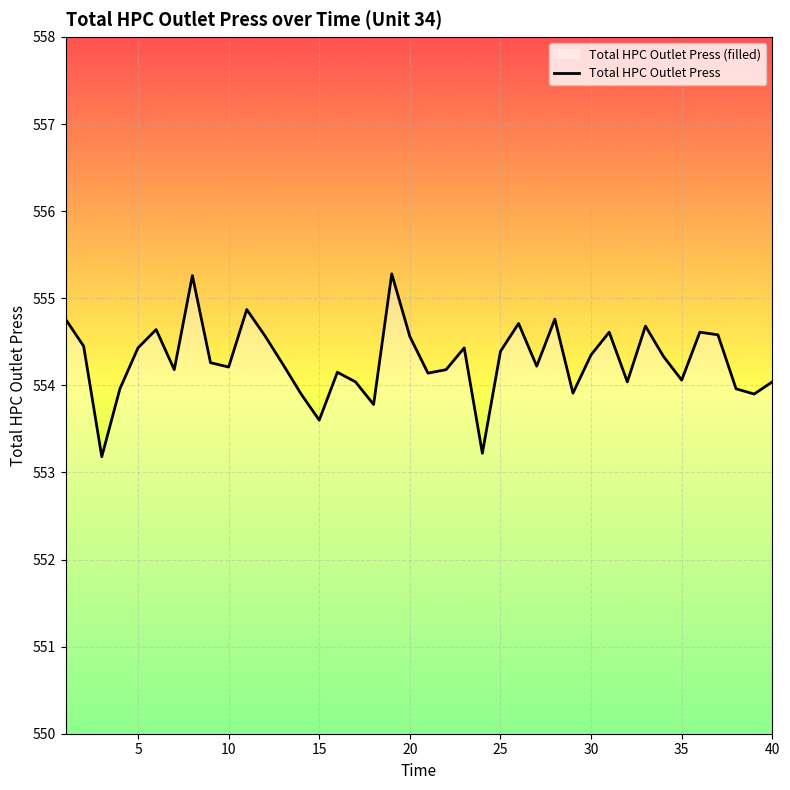

Reading left to right, transcribe all the data shown in this chart.

554.8	554.5	553.2	554.0	554.4	554.6	554.2	555.3	554.3	554.2	554.9	554.6	554.2	553.9	553.6	554.1	554.0	553.8	555.3	554.6	554.1	554.2	554.4	553.2	554.4	554.7	554.2	554.8	553.9	554.4	554.6	554.0	554.7	554.3	554.1	554.6	554.6	554.0	553.9	554.0